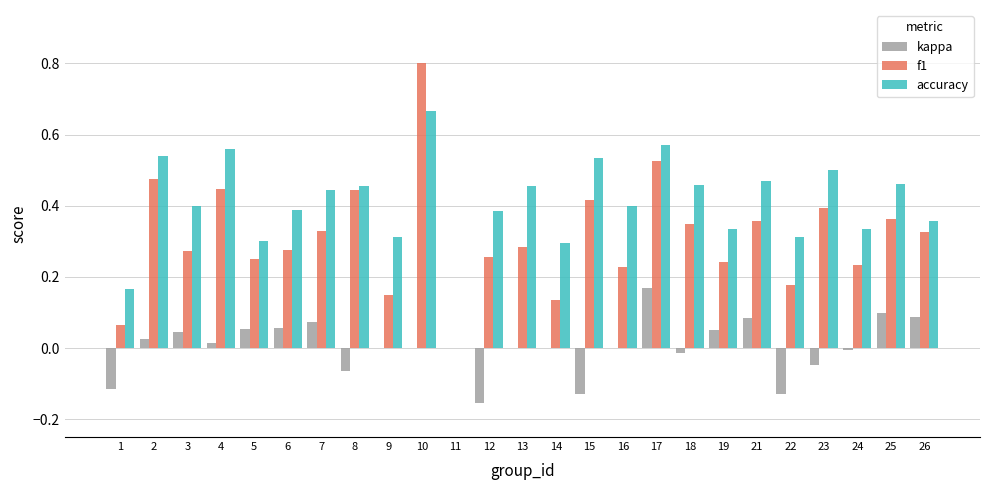

Which series changed the most between 11 and 12?

accuracy